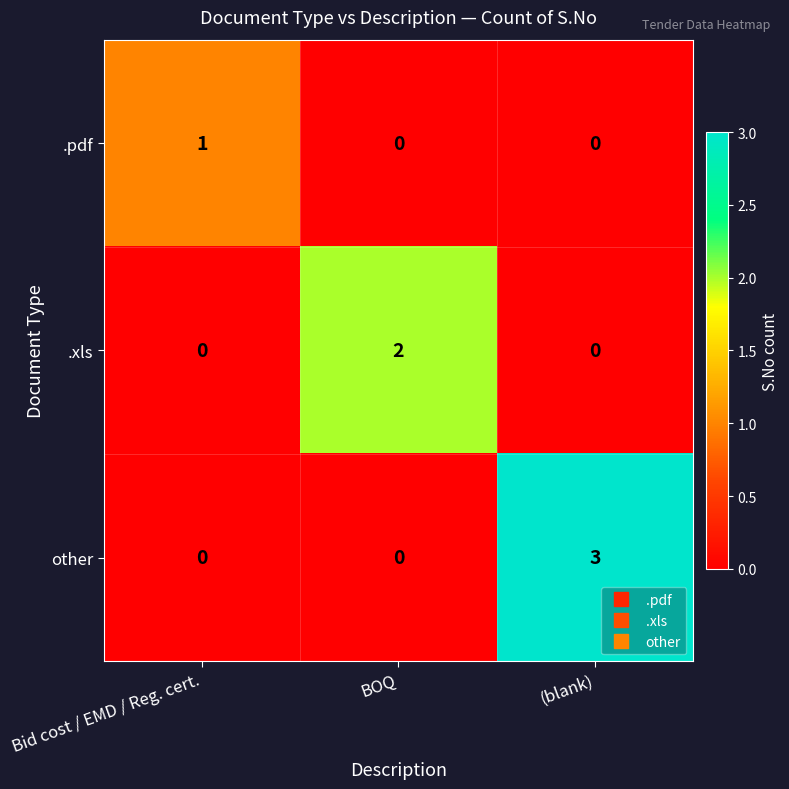

Reading left to right, what are all the values shown in this chart?

.pdf: Bid cost / EMD / Reg. cert.=1	BOQ=0	(blank)=0
.xls: Bid cost / EMD / Reg. cert.=0	BOQ=2	(blank)=0
other: Bid cost / EMD / Reg. cert.=0	BOQ=0	(blank)=3